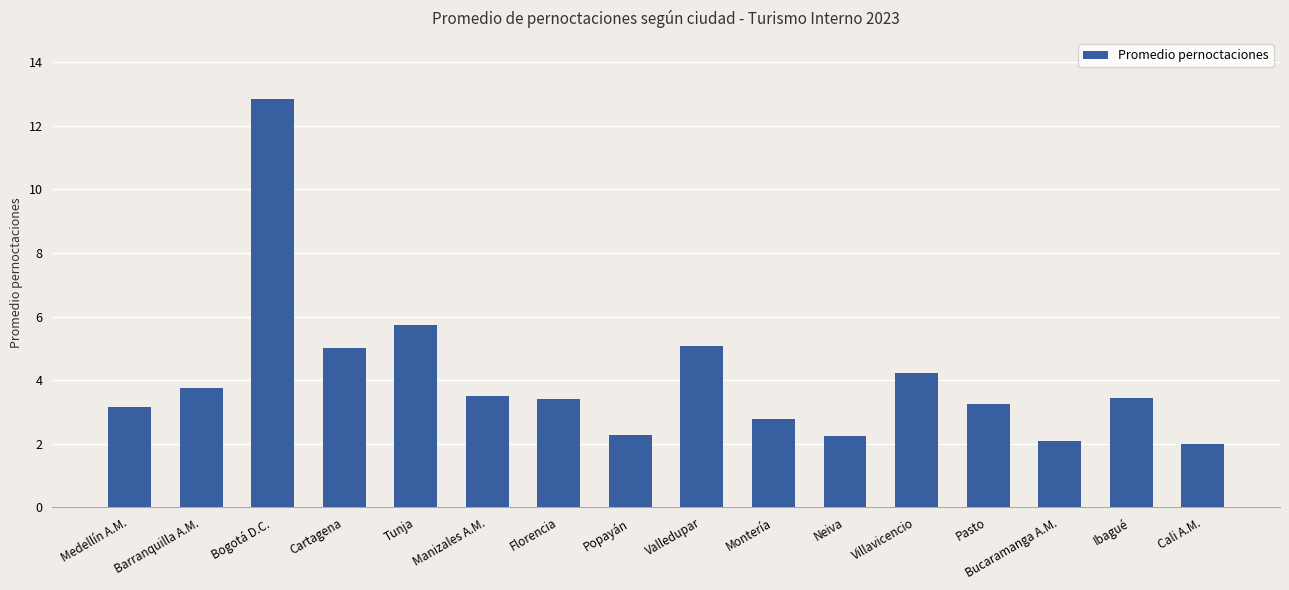

What position from the left is Montería?

10